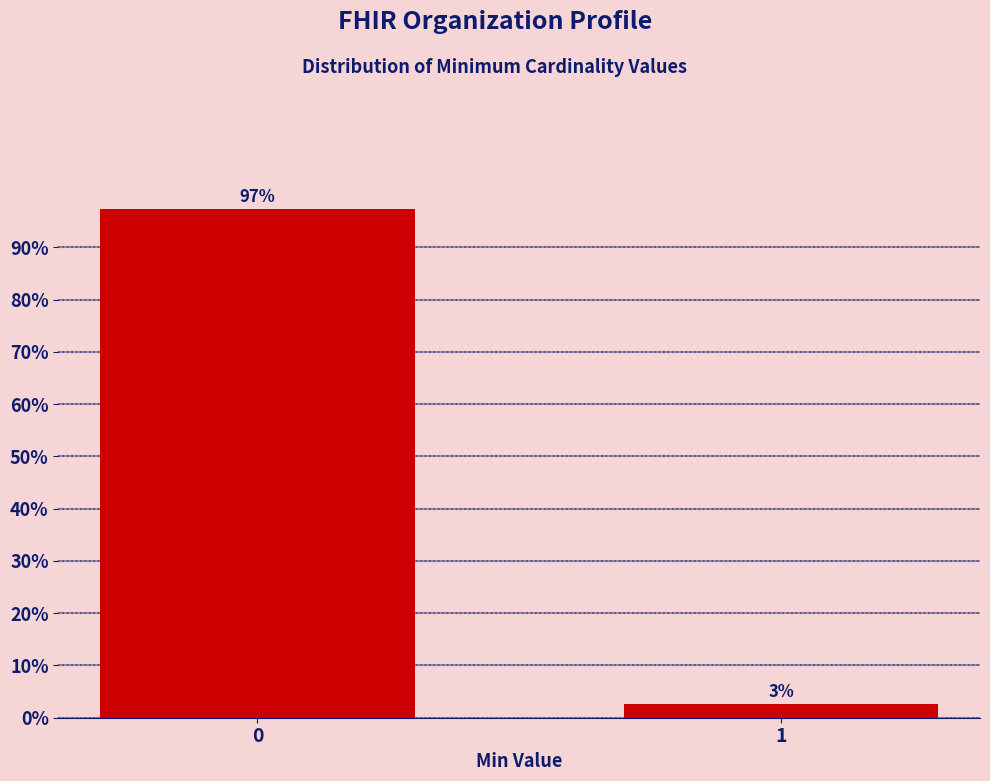

What is the greatest value displayed?

97.4